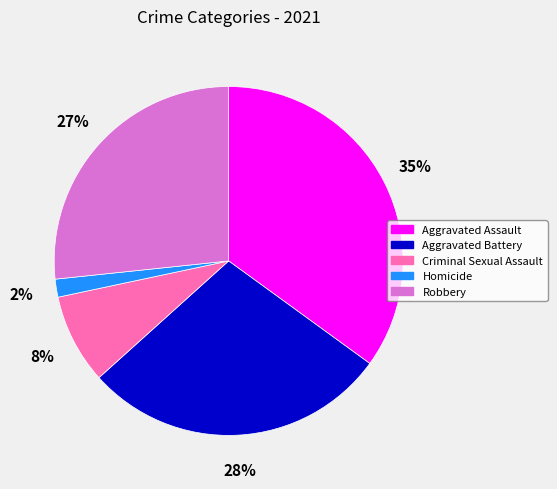

Rank the categories by value from highest to lowest.

Aggravated Assault, Aggravated Battery, Robbery, Criminal Sexual Assault, Homicide